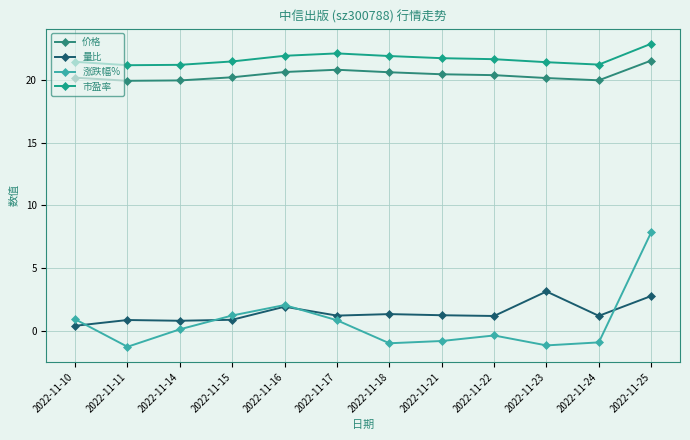

At which label is 涨跌幅% closest to 3?

2022-11-16